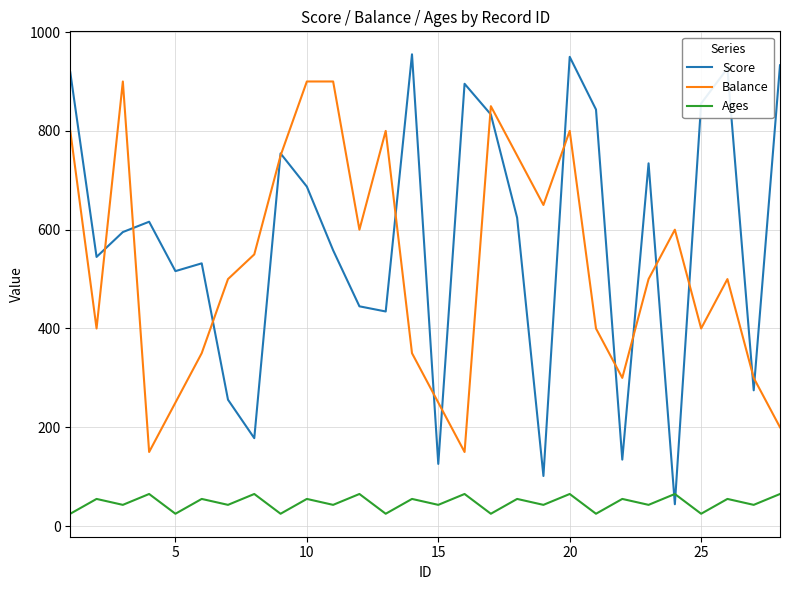

Does the chart have visible grid lines?

Yes